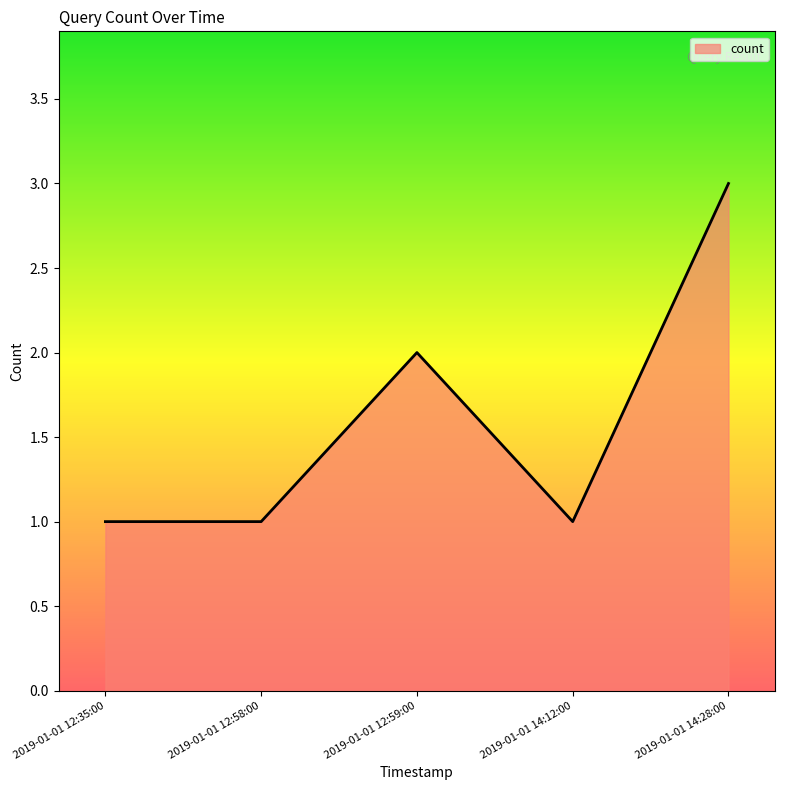

What is the minimum value shown in the chart?

1